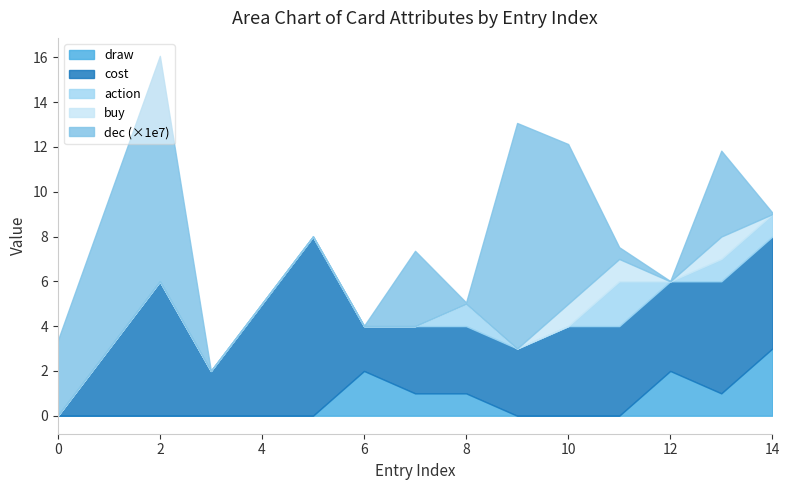

At which category does dec reach its first local valley?

3